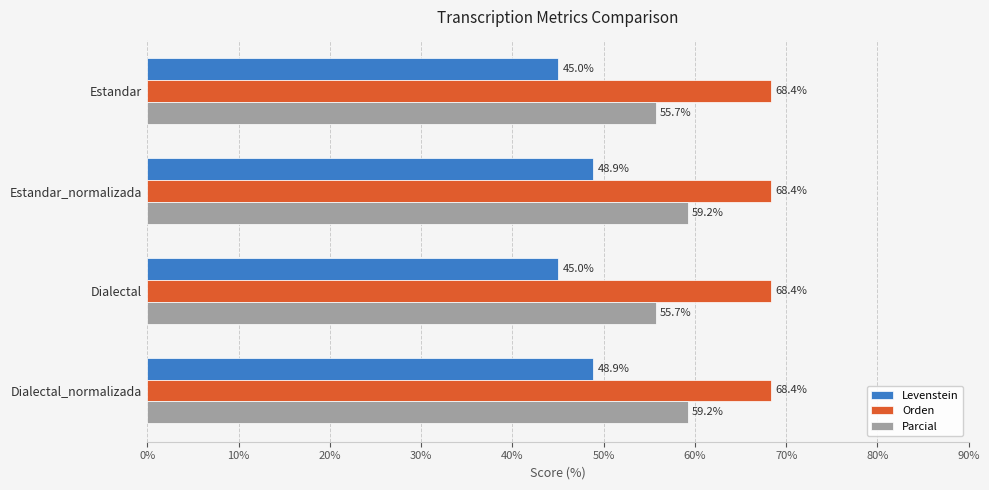

What is the highest value of the Orden series?

68.4